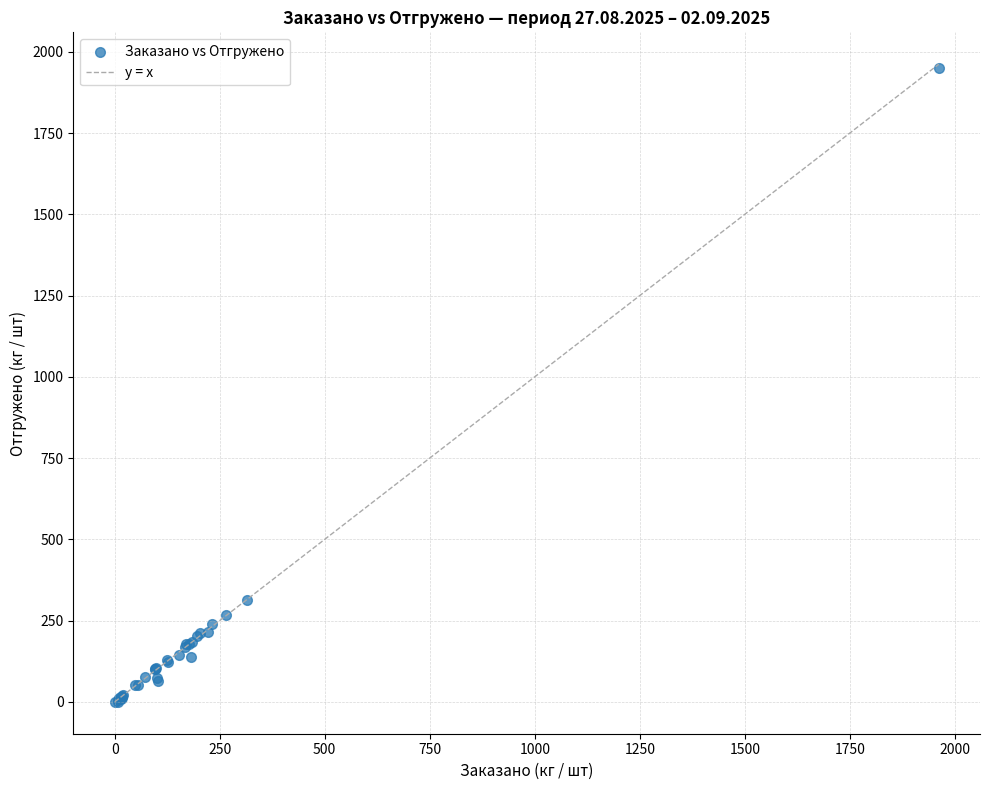

What Y value in the scatter plot is closest to 974?

314.0